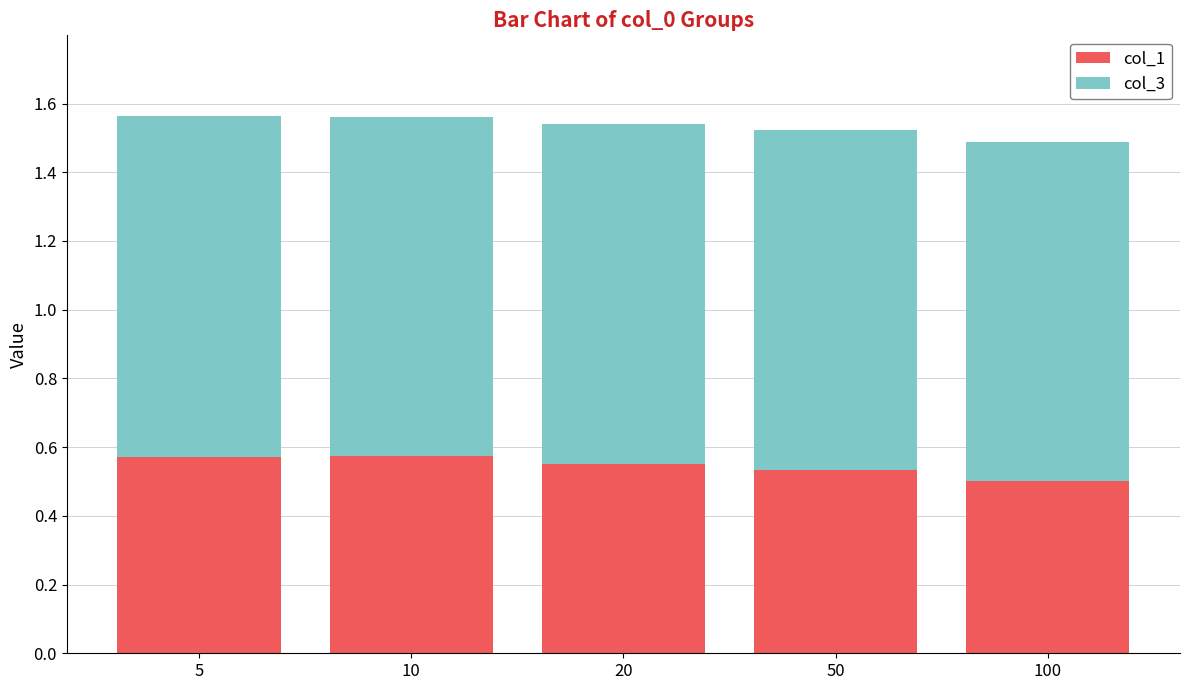

What is the total value across all series at 100?

1.5